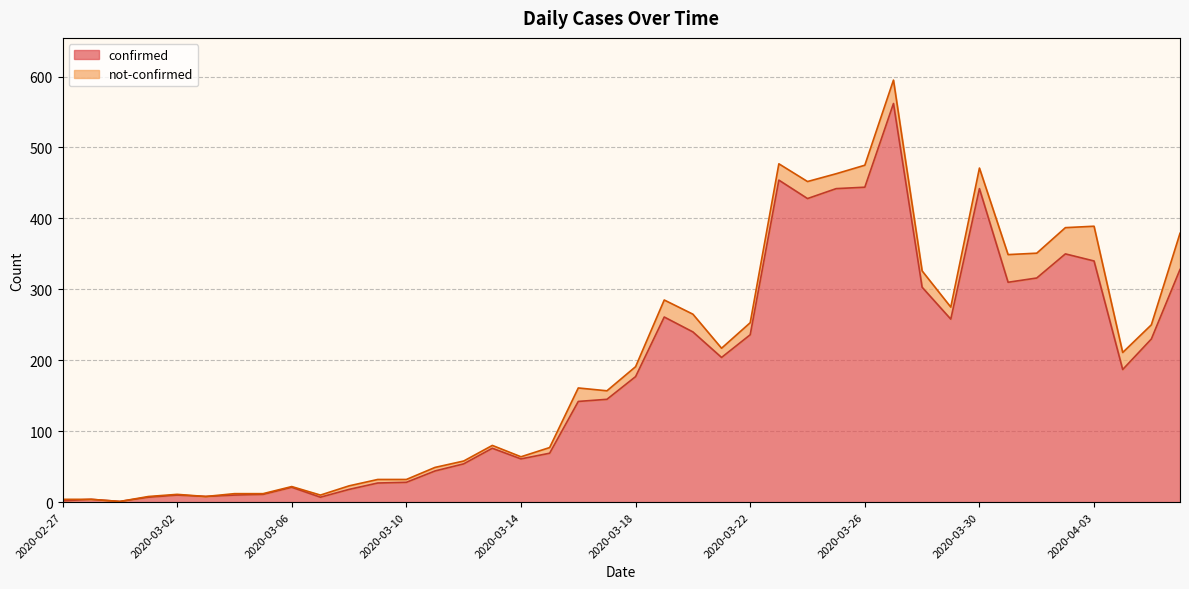

What is the average value?

181